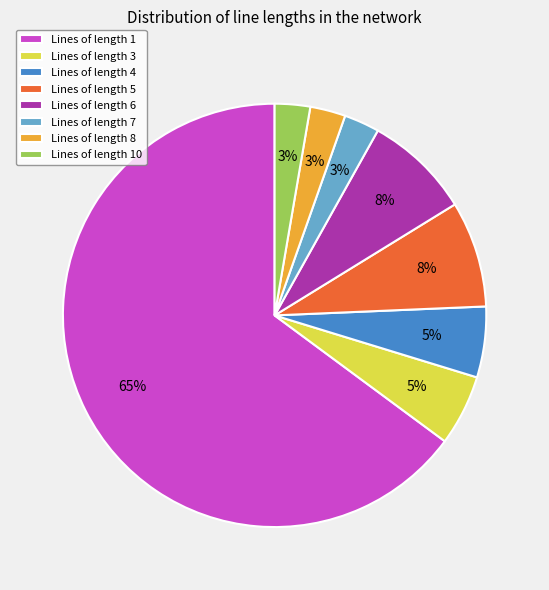

Combined, do Lines of length 10 and Lines of length 5 account for over 50%?

No